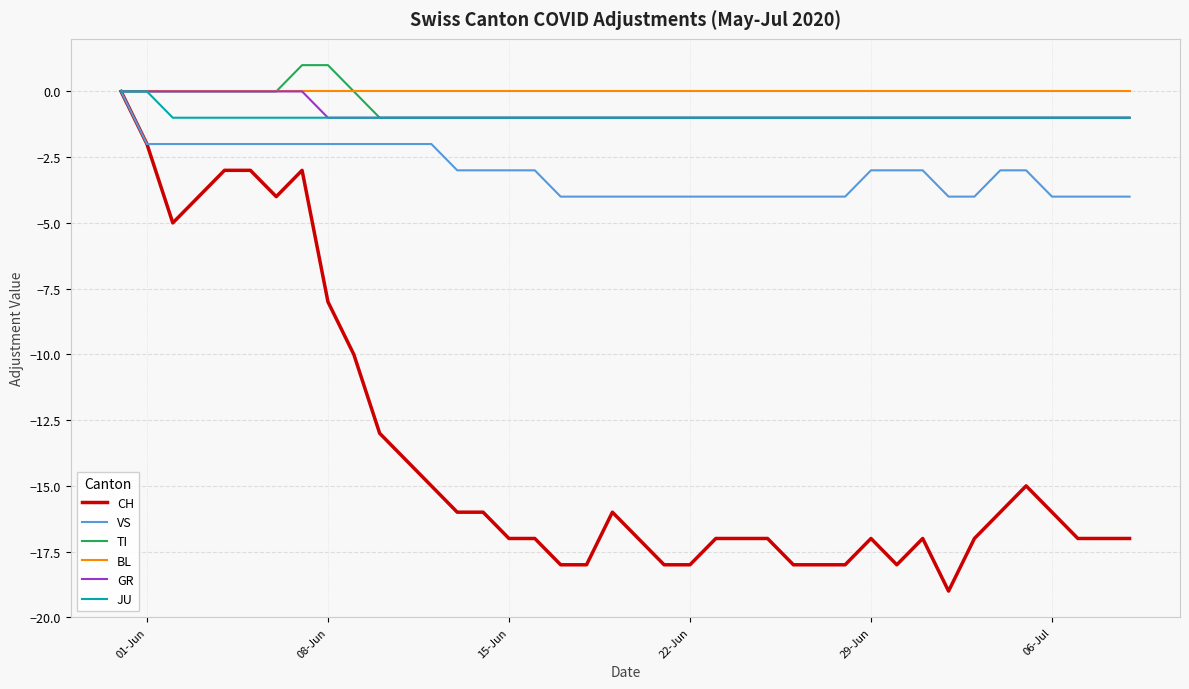

Which series has the widest spread of values?

CH